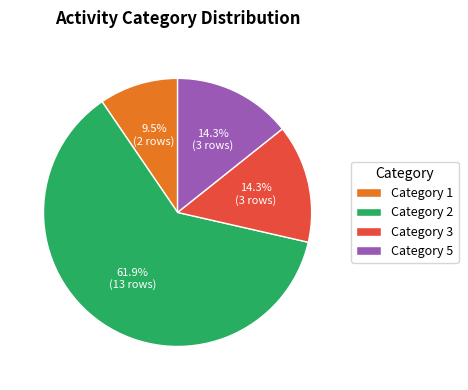

What is the majority slice?

Category 2